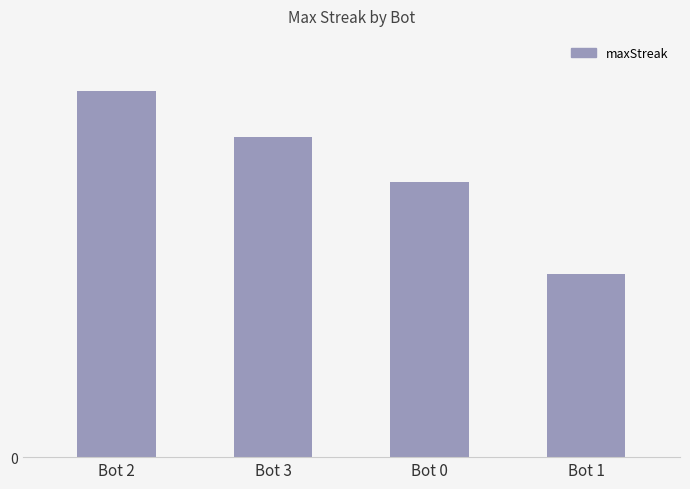

The value at Bot 3 is 14. True or false?

True